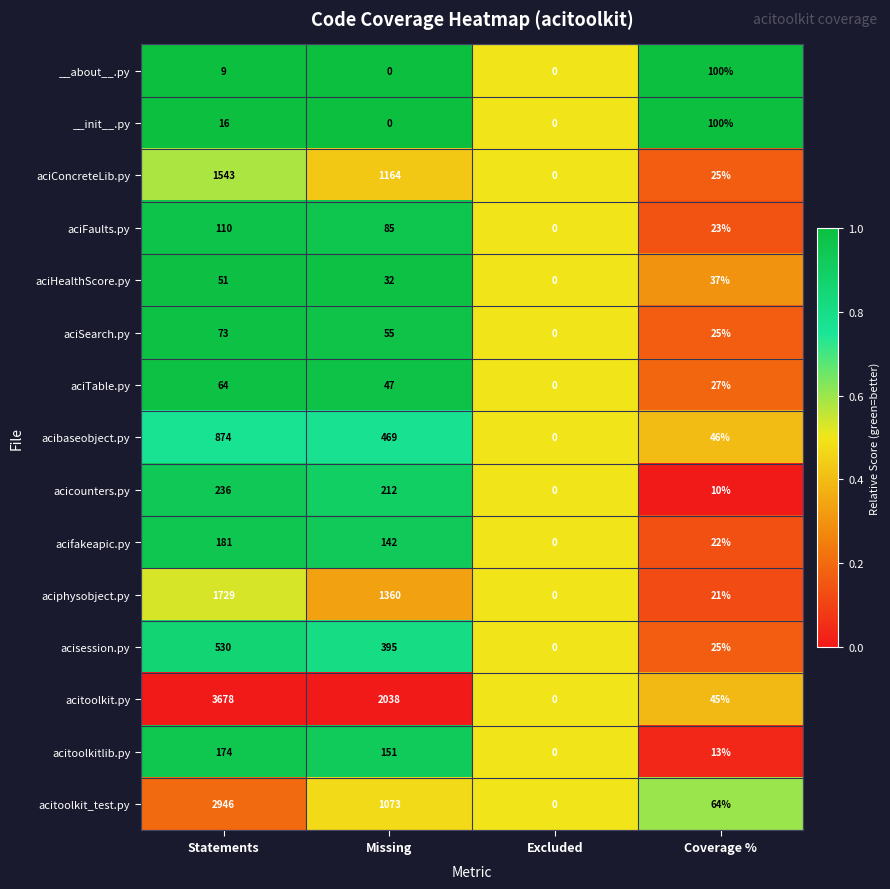

Is the value of acitoolkit_test.py at Statements greater than the value of aciphysobject.py at Missing?

Yes